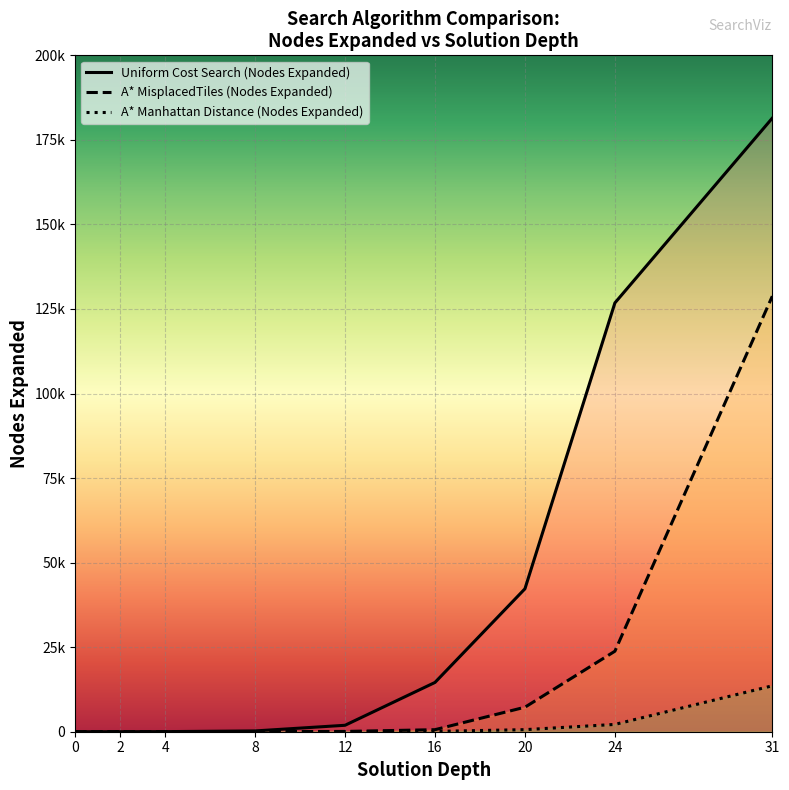

What is the sum of the A* Manhattan Distance (Nodes Expanded) values at 20 and 0?

614